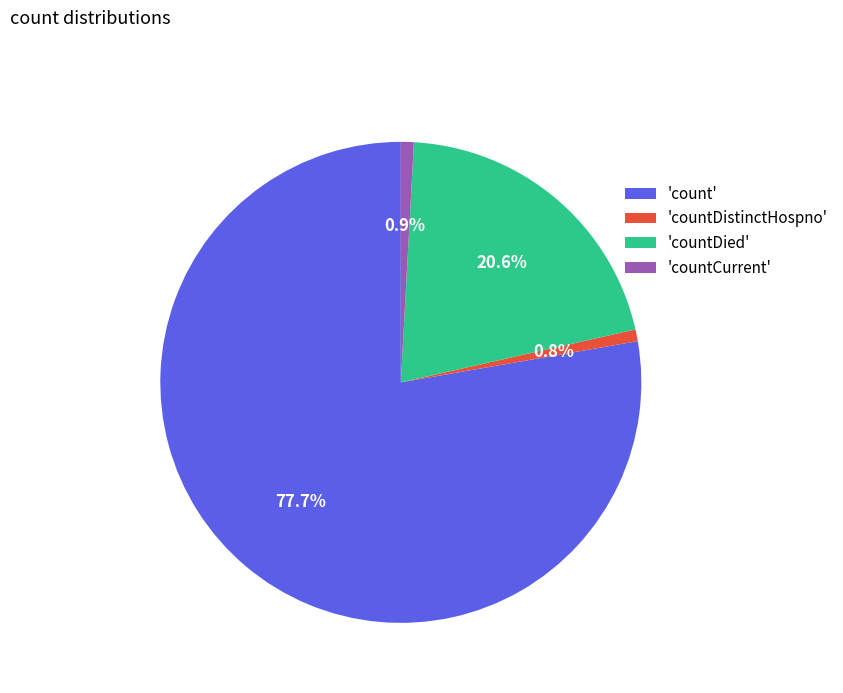

How much of the chart is everything except 'count'?

22.3%